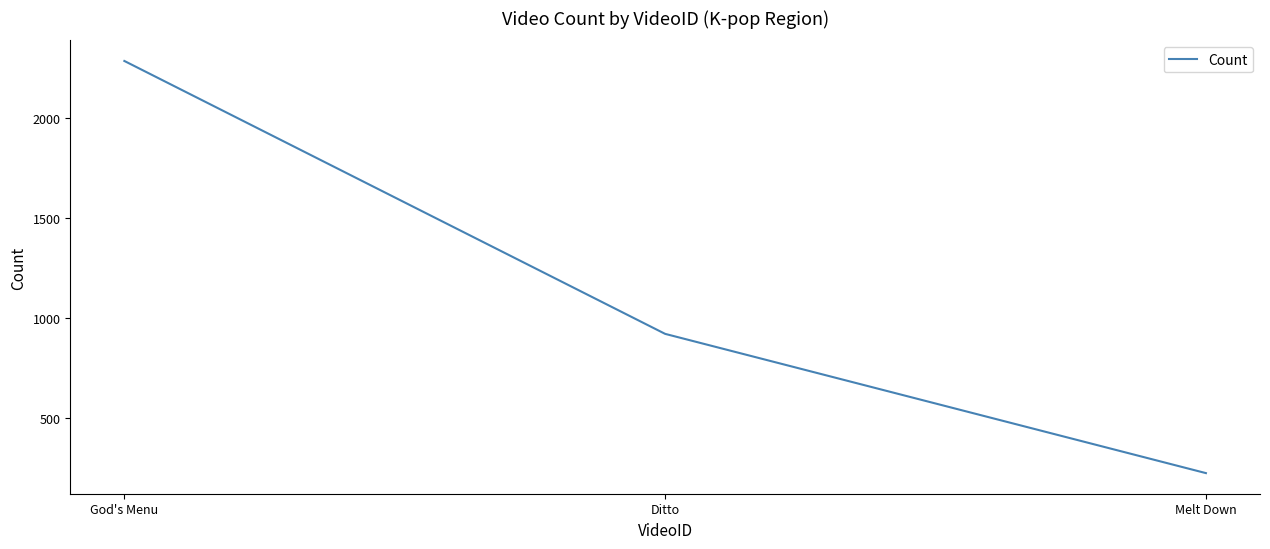

How many distinct data groups are displayed?

1